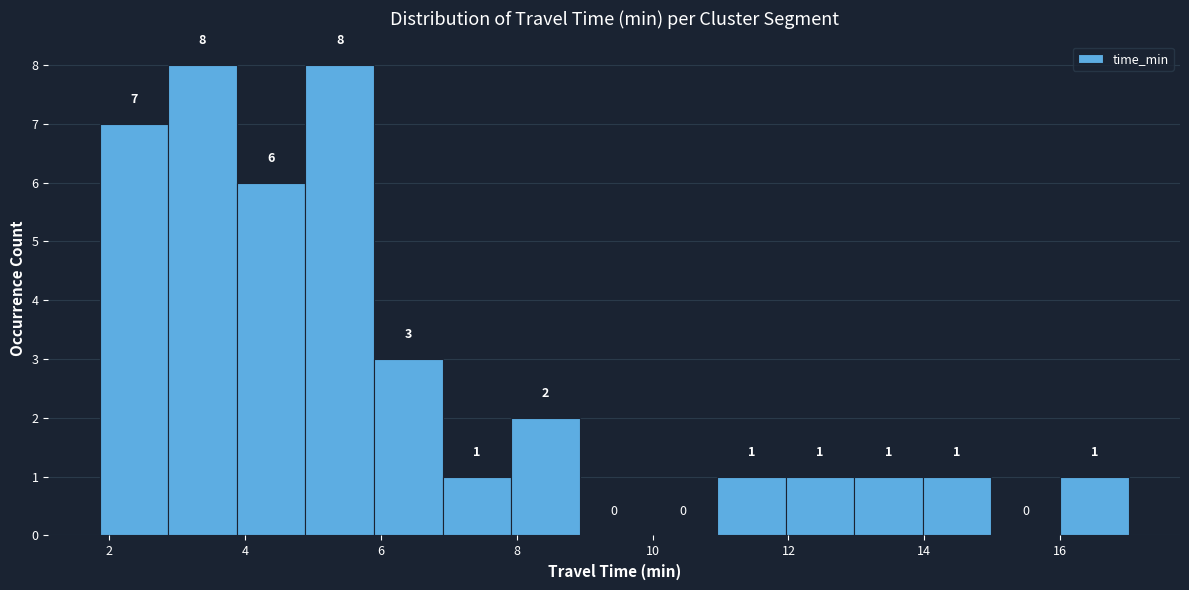

Reading left to right, list every bar in this chart as the range it spans on the x-axis followed by its height. The bar edges are not printed on the chart, so give them approximately, as read against the axis.

1.8 to 2.8: 7
2.8 to 3.8: 8
3.8 to 4.8: 6
4.8 to 5.8: 8
5.8 to 7.0: 3
7.0 to 8.0: 1
8.0 to 9.0: 2
9.0 to 10.0: 0
10.0 to 11.0: 0
11.0 to 12.0: 1
12.0 to 13.0: 1
13.0 to 14.0: 1
14.0 to 15.0: 1
15.0 to 16.0: 0
16.0 to 17.0: 1